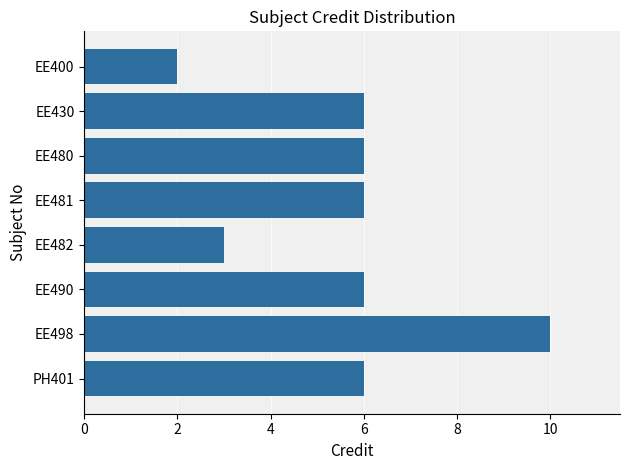

What is the sum of the values at EE481 and EE430?

12